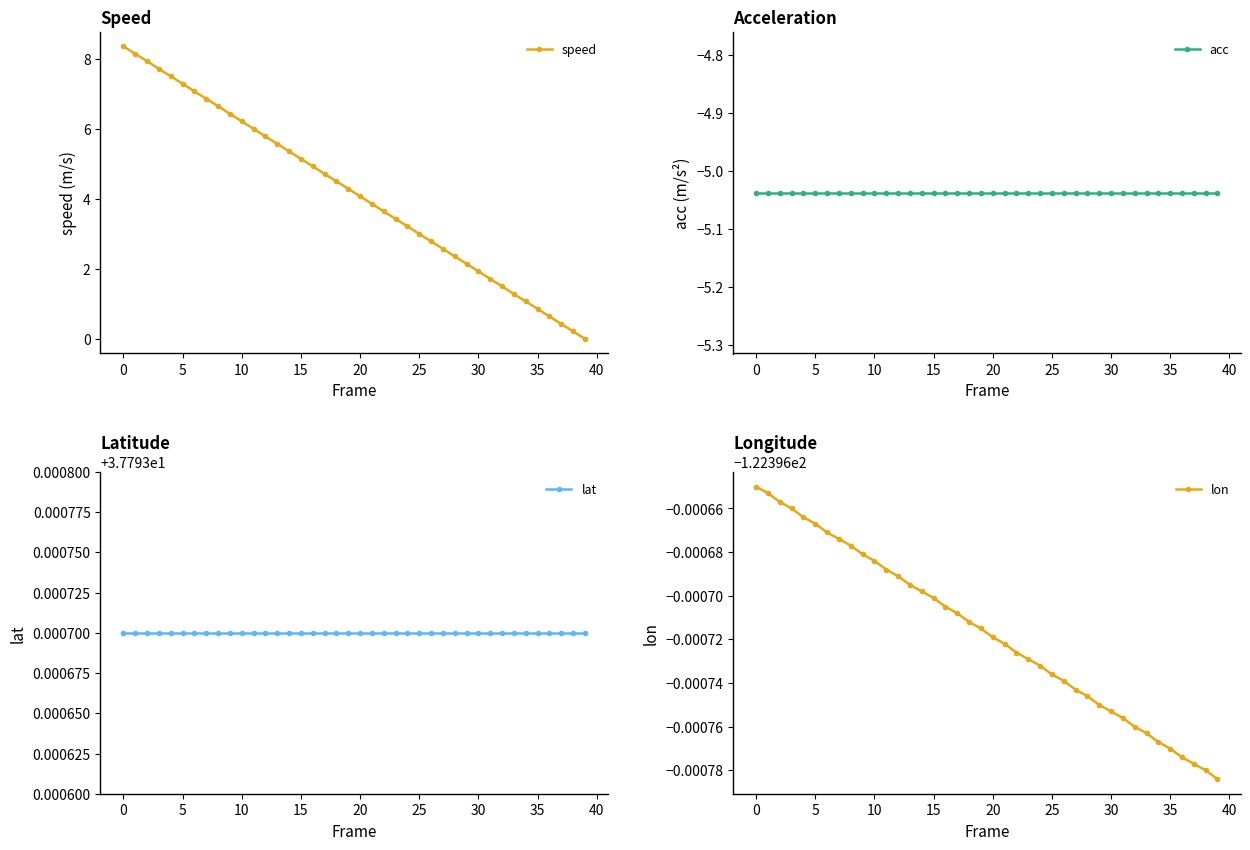

Which series has the largest range (max minus min)?

speed